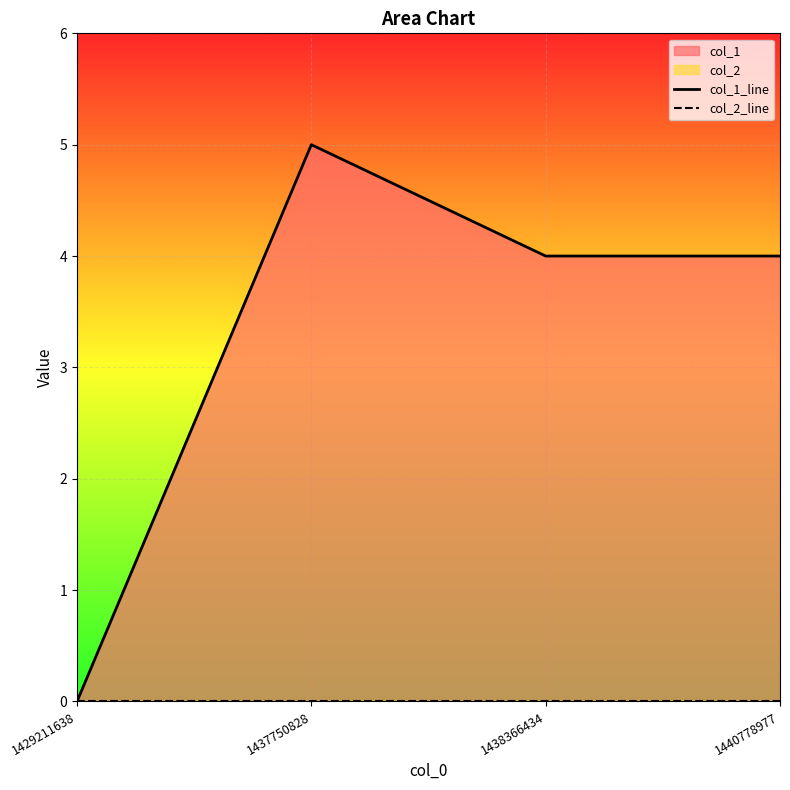

How many lines are shown in the chart?

2